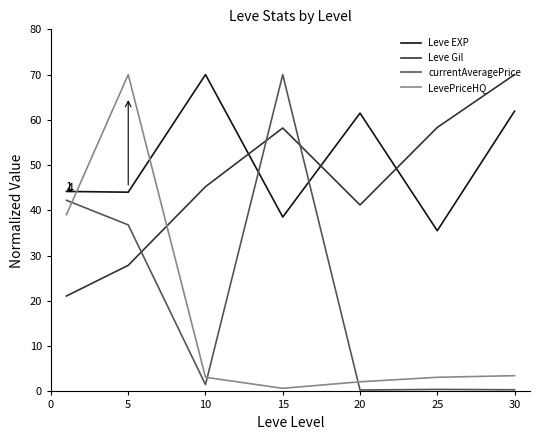

Does the chart have visible grid lines?

No